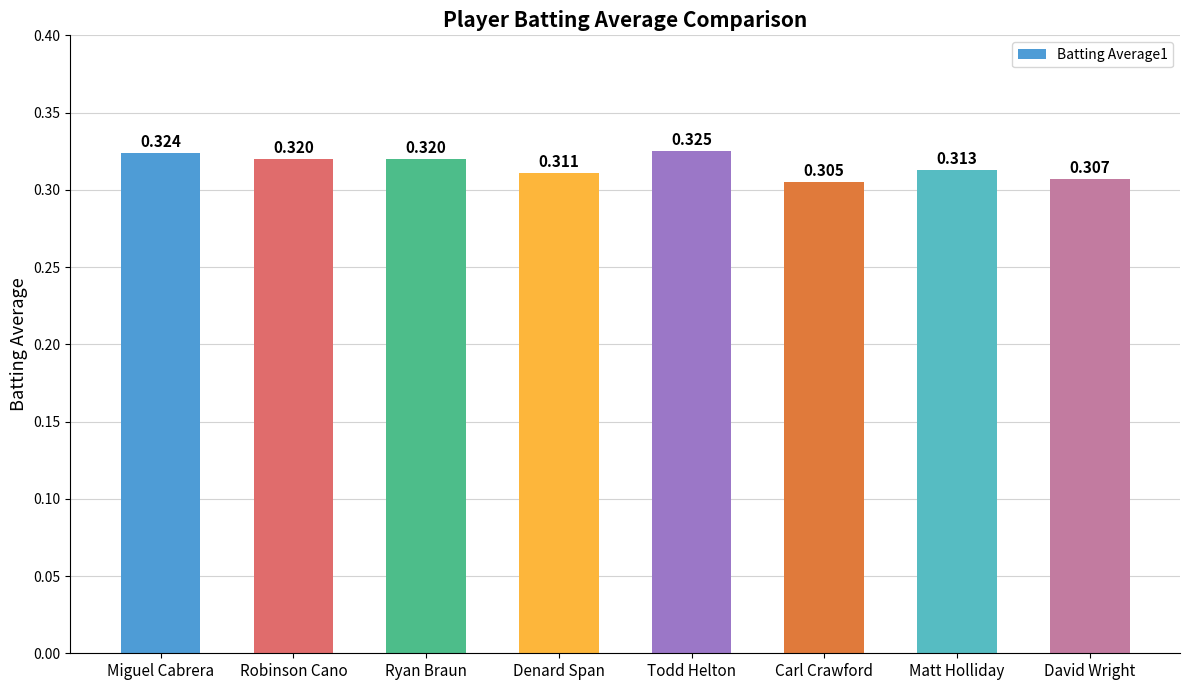

At which category does the chart reach its minimum across all series?

Carl Crawford